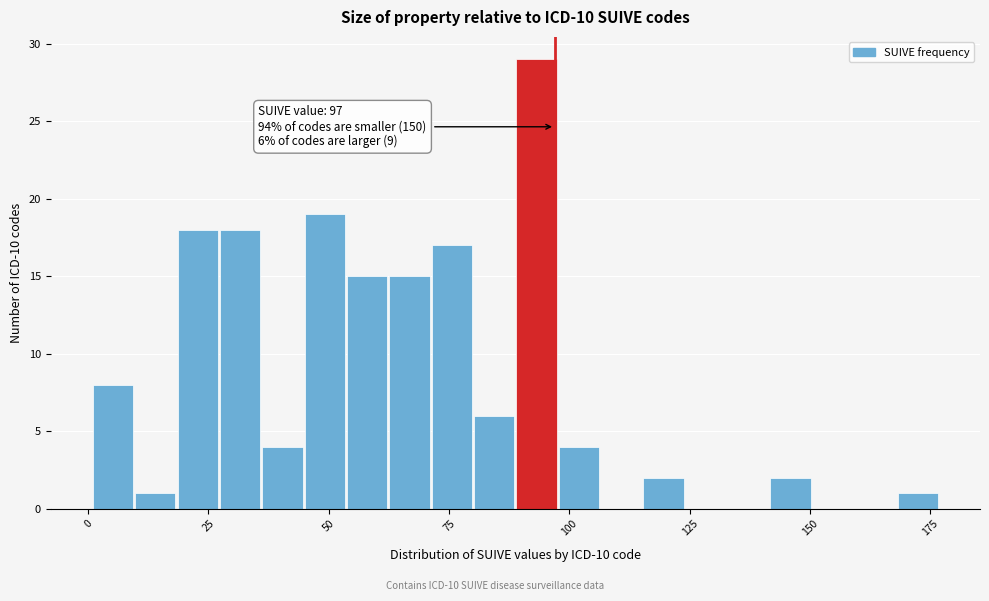

Around what value on the x-axis is the tallest bar? Give the approximate position of its centre, as read against the axis.

95